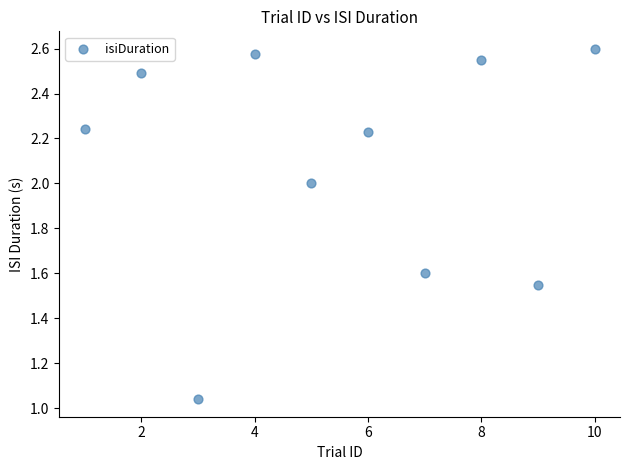

What is the average X value?

5.5